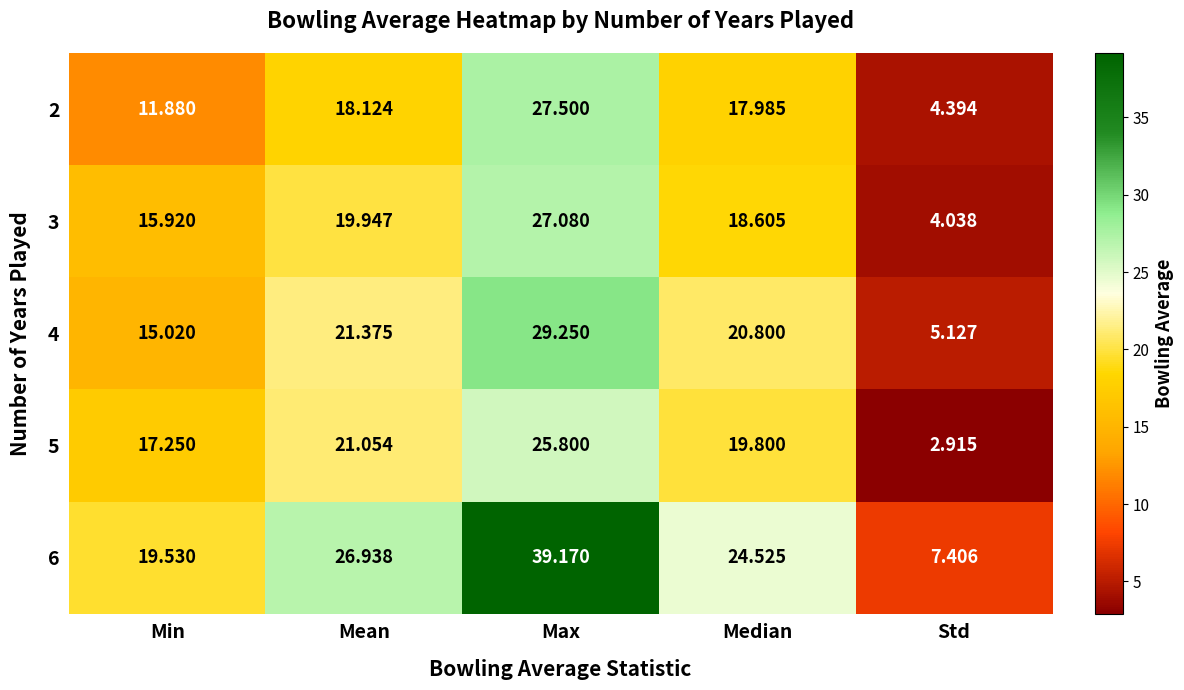

Where does the 4 series first go above 20?

Mean